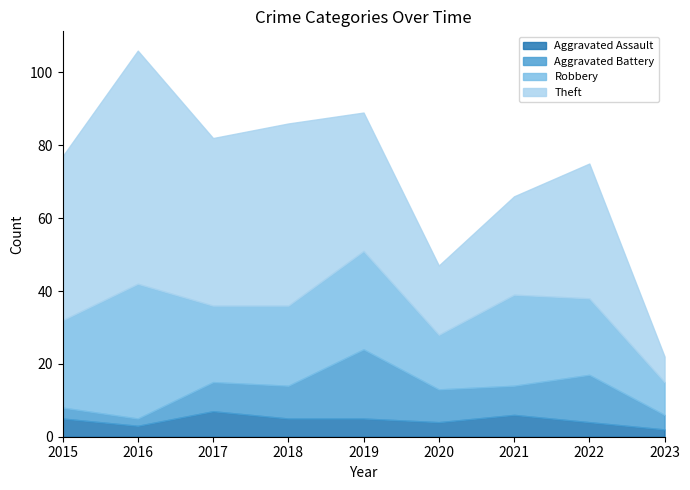

What is the spread (max minus min) of values at 2021?

21